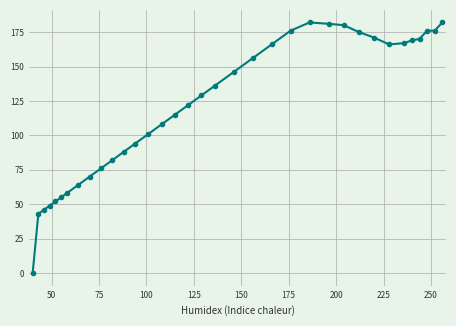

How many data points does each series have?

35